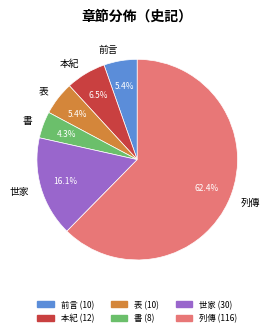

Count the number of slices in the pie.

6